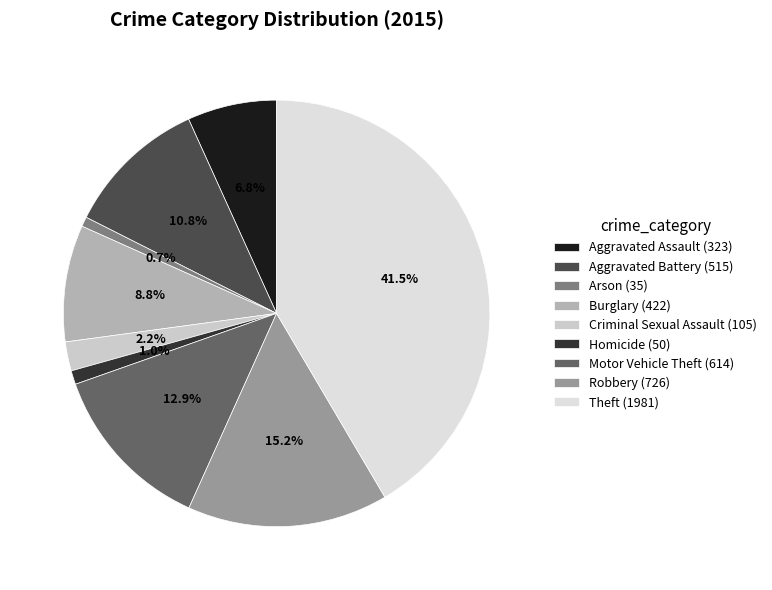

Combined, what portion of the pie is Robbery and Aggravated Battery?

26.0%